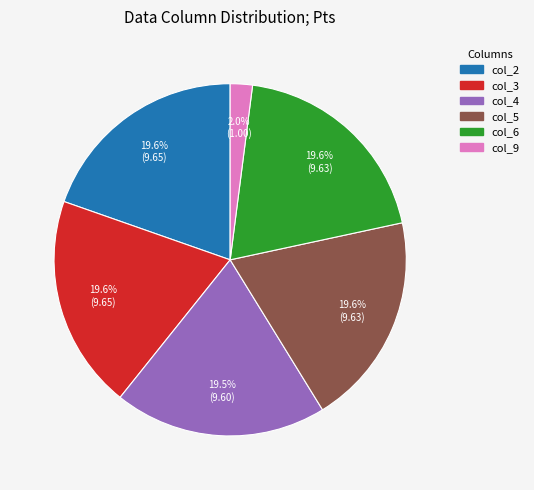

The col_6 slice represents 1% of the pie. True or false?

False